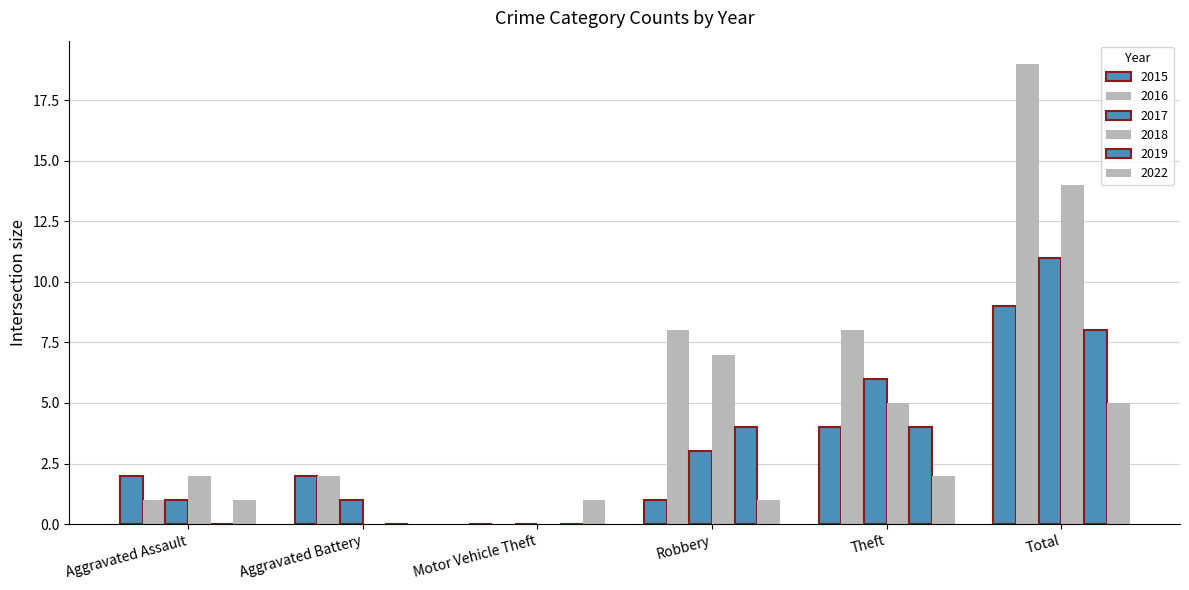

True or false: 2016 has a value of 2 at Aggravated Battery.

True